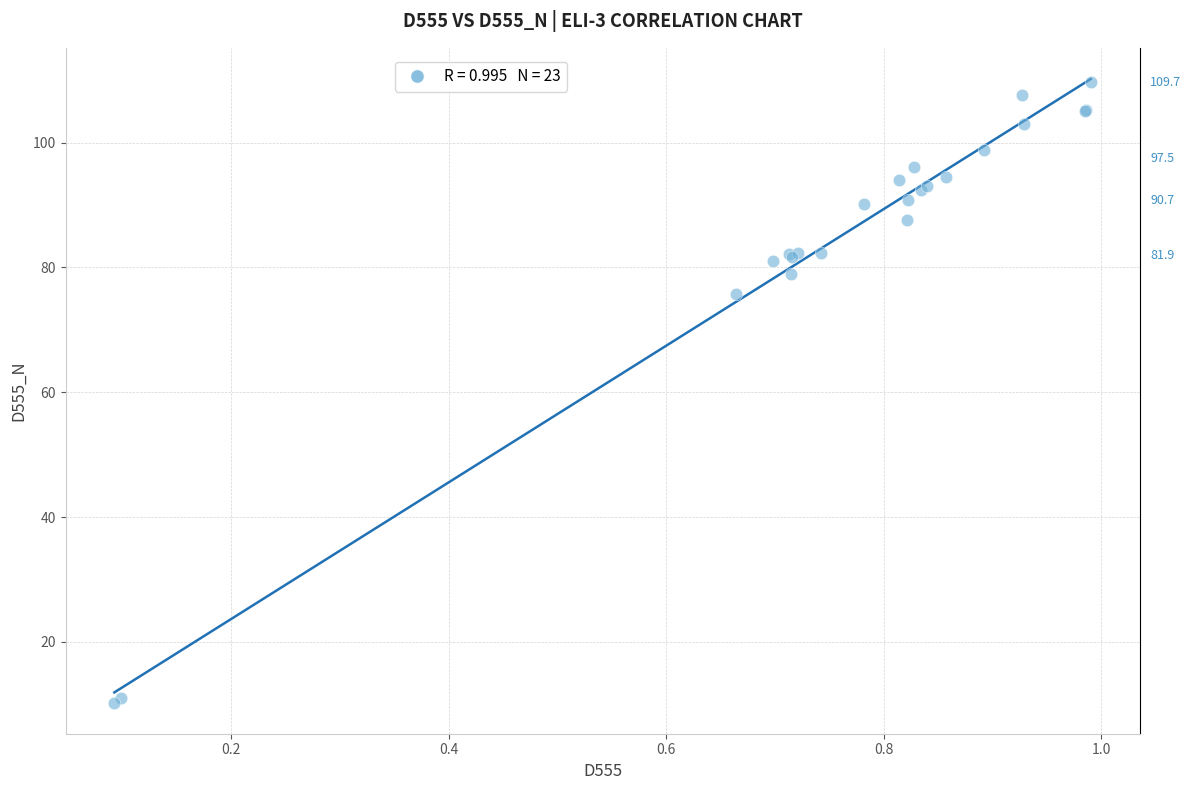

What Y value in the scatter plot is closest to 59?

75.8